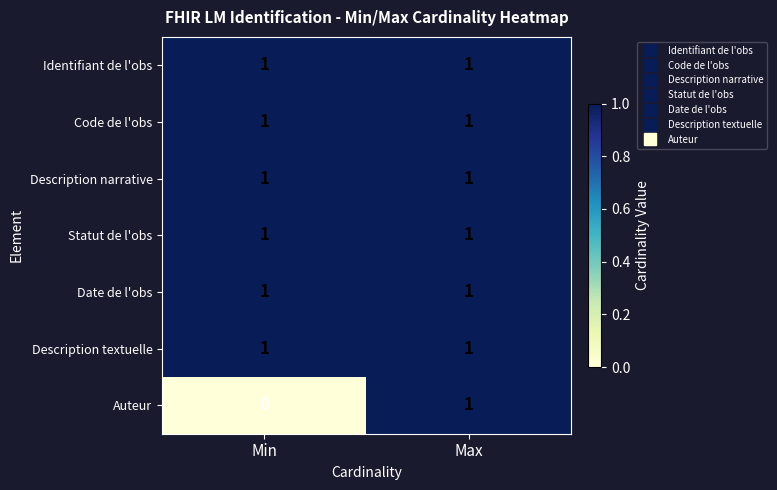

Reading left to right, what are all the values shown in this chart?

Identifiant de l'obs: 1	1
Code de l'obs: 1	1
Description narrative: 1	1
Statut de l'obs: 1	1
Date de l'obs: 1	1
Description textuelle: 1	1
Auteur: 0	1